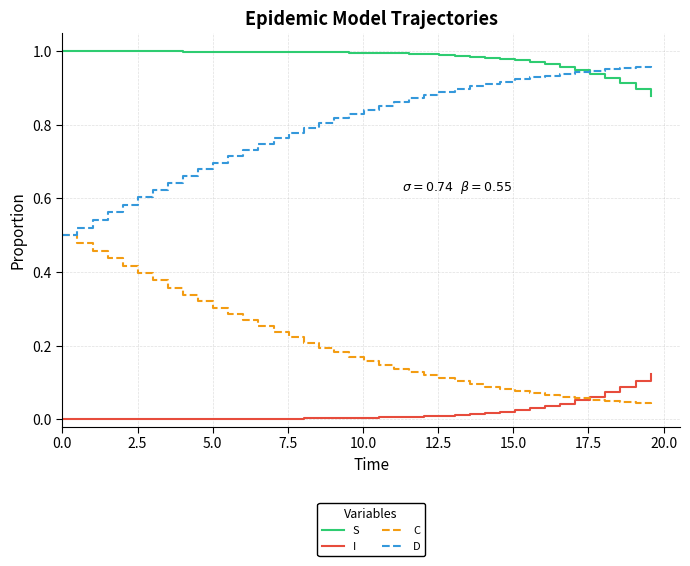

Does the chart have visible grid lines?

Yes